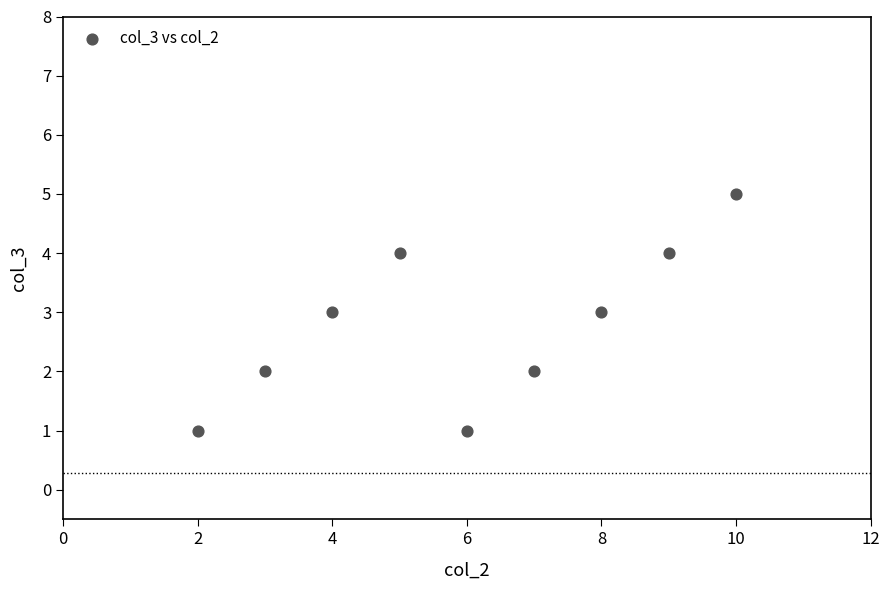

What is the range of X values (max minus min)?

8